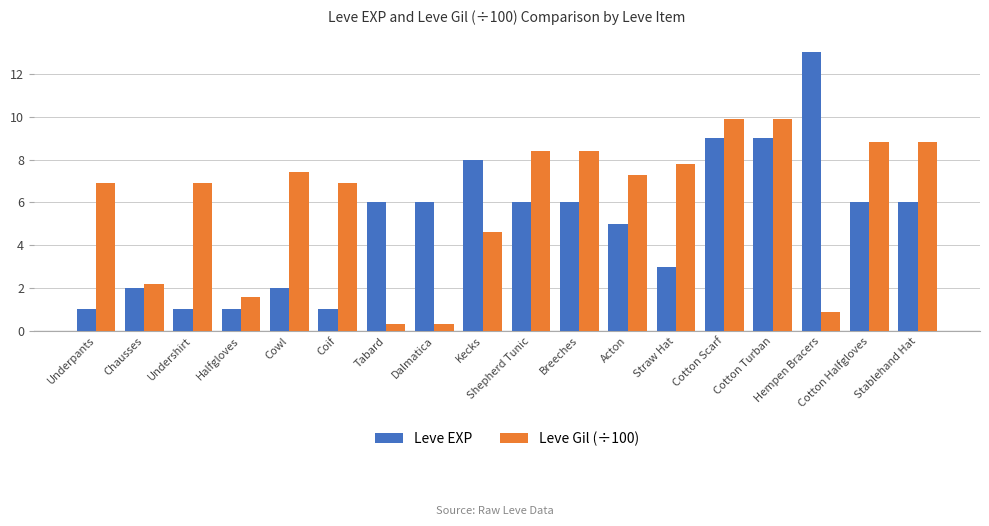

Is it true that Leve EXP equals 8.0 at Kecks?

True